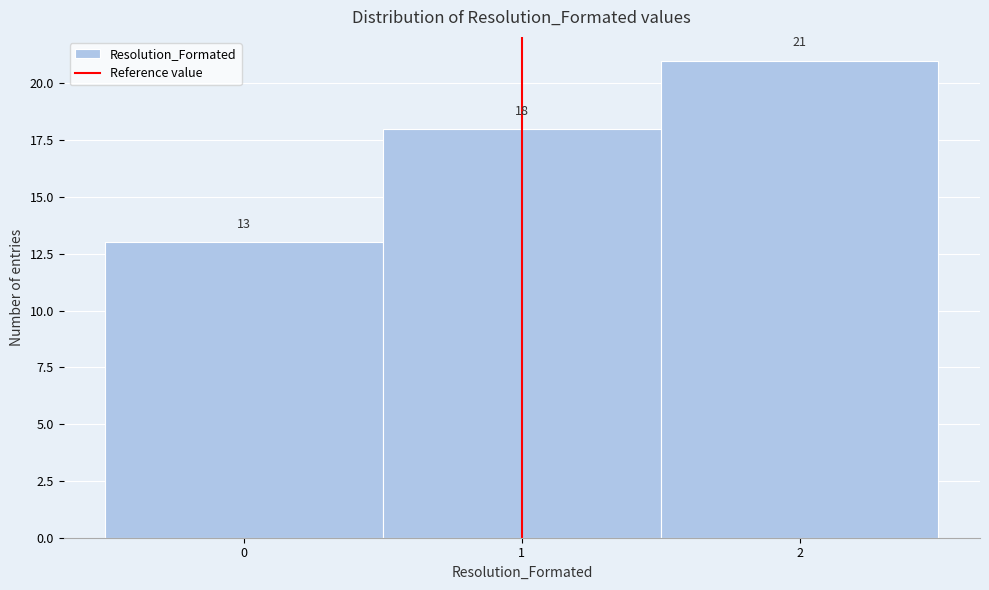

Reading left to right, transcribe this chart: for each bar, give the range it covers on the x-axis and its height.

-0.5 to 0.5: 13
0.5 to 1.5: 18
1.5 to 2.5: 21